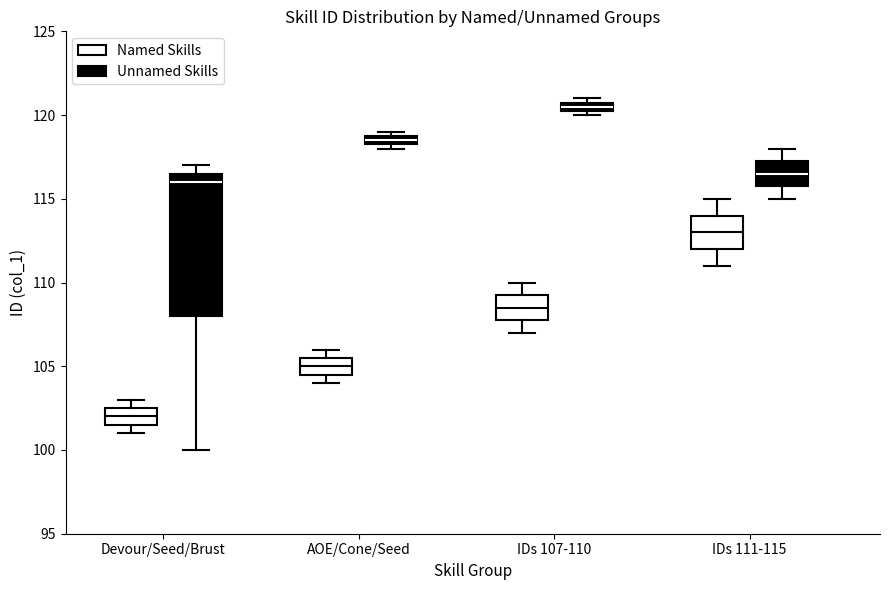

Which box's median line is the lowest?

Devour/Seed/Brust (Named Skills)